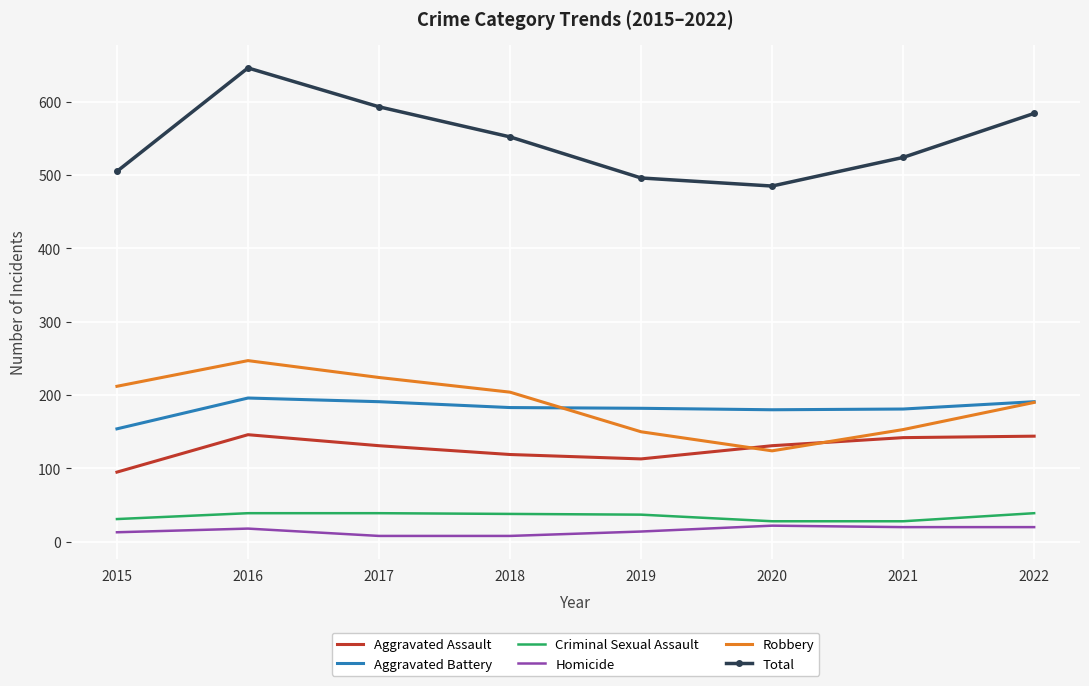

What is the lowest value of the Homicide series?

8